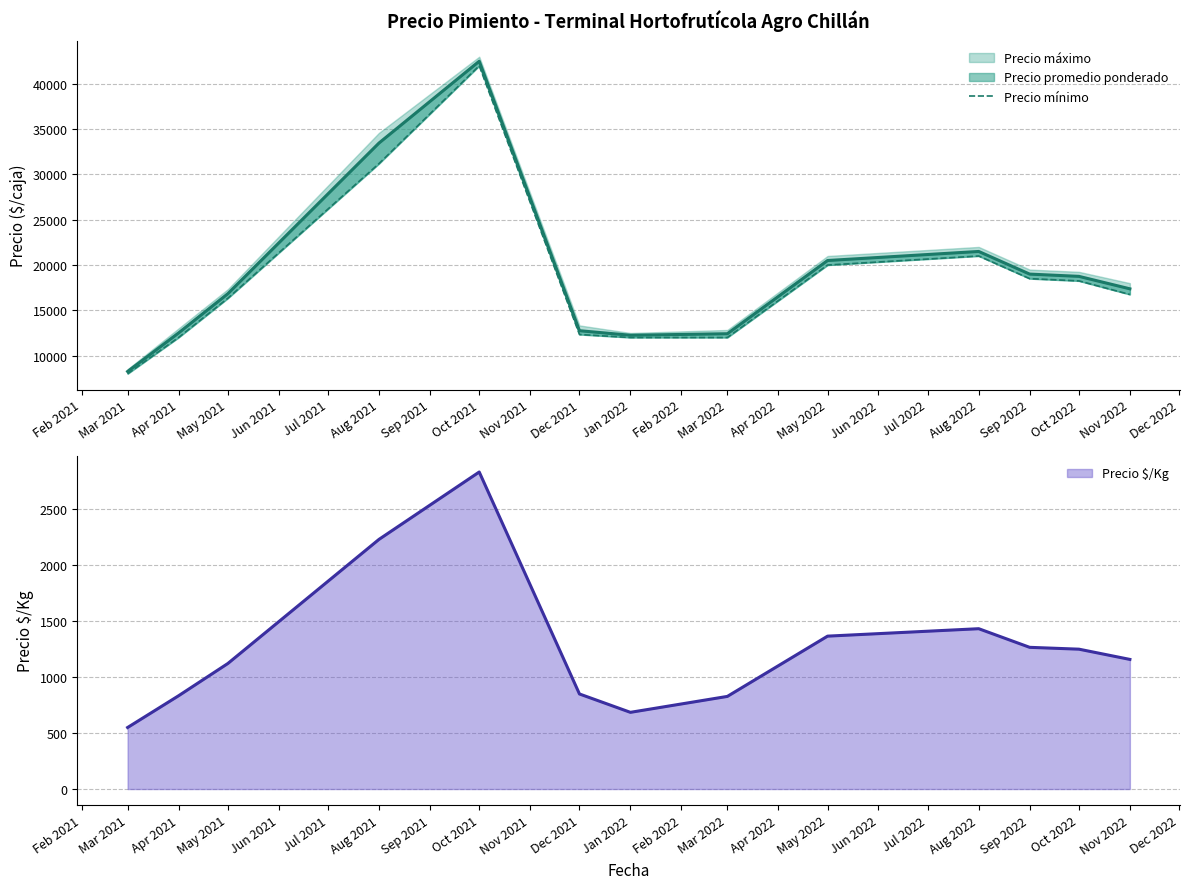

The Precio $/Kg series shows 685.5 at Jan 2022. True or false?

True